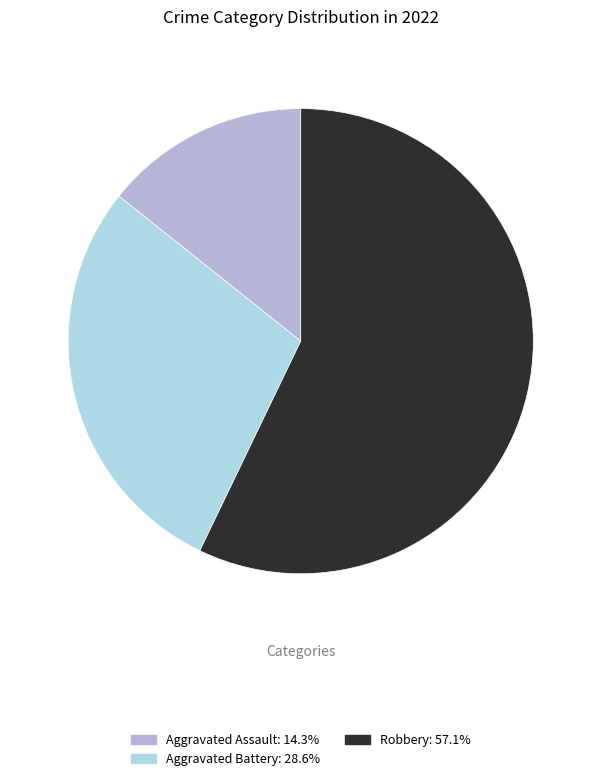

Is there a majority slice in this chart?

Yes